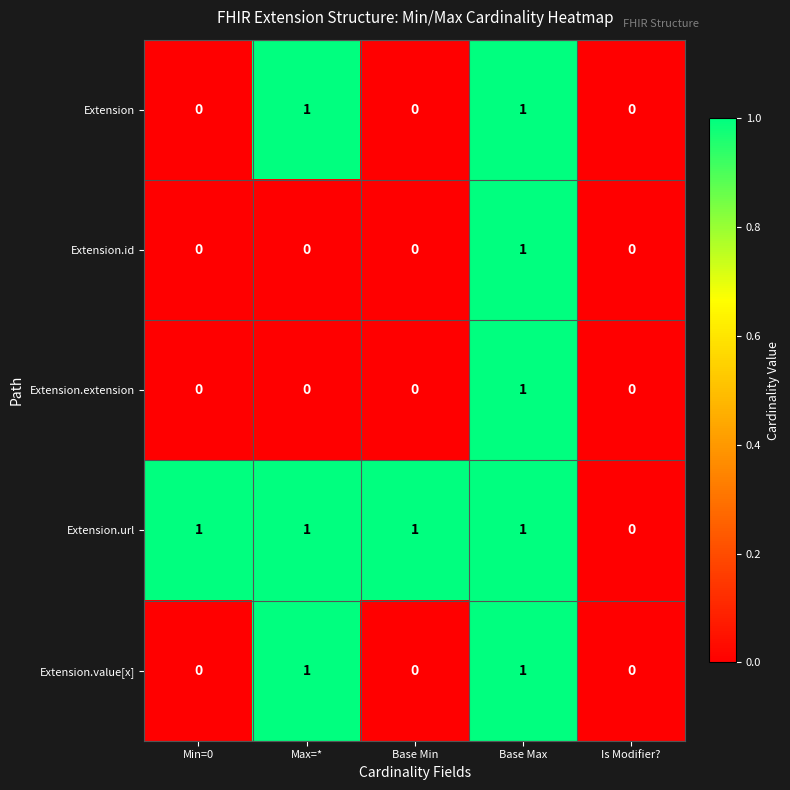

What is the total value across all series at Base Max?

5